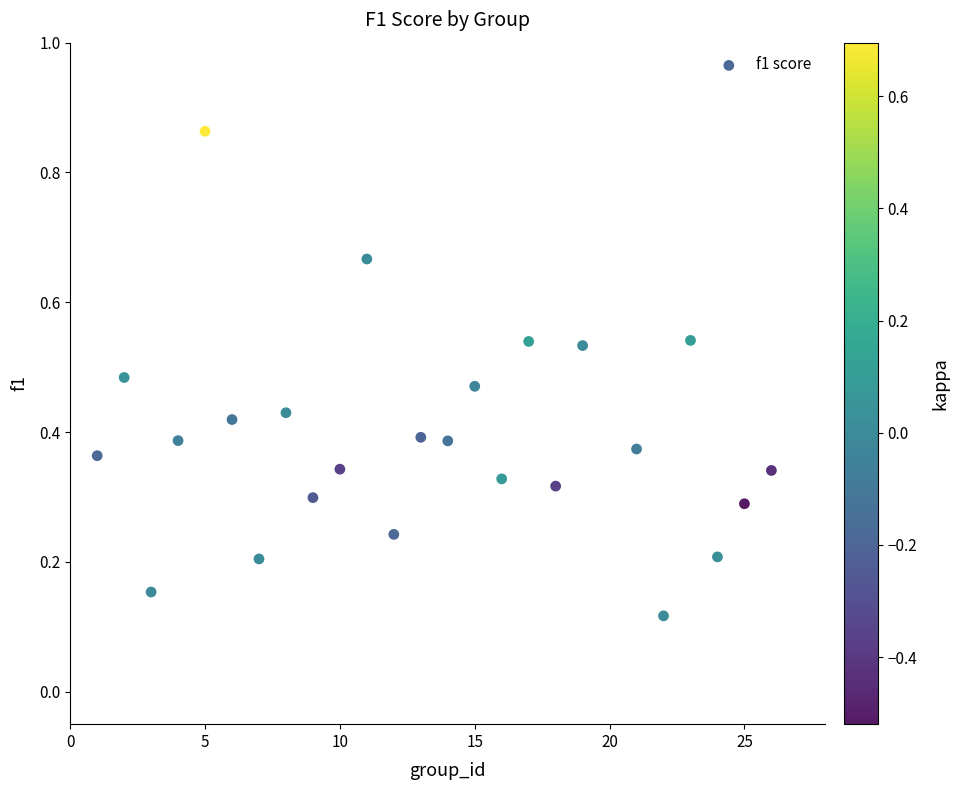

What is the range of X values (max minus min)?

25.0